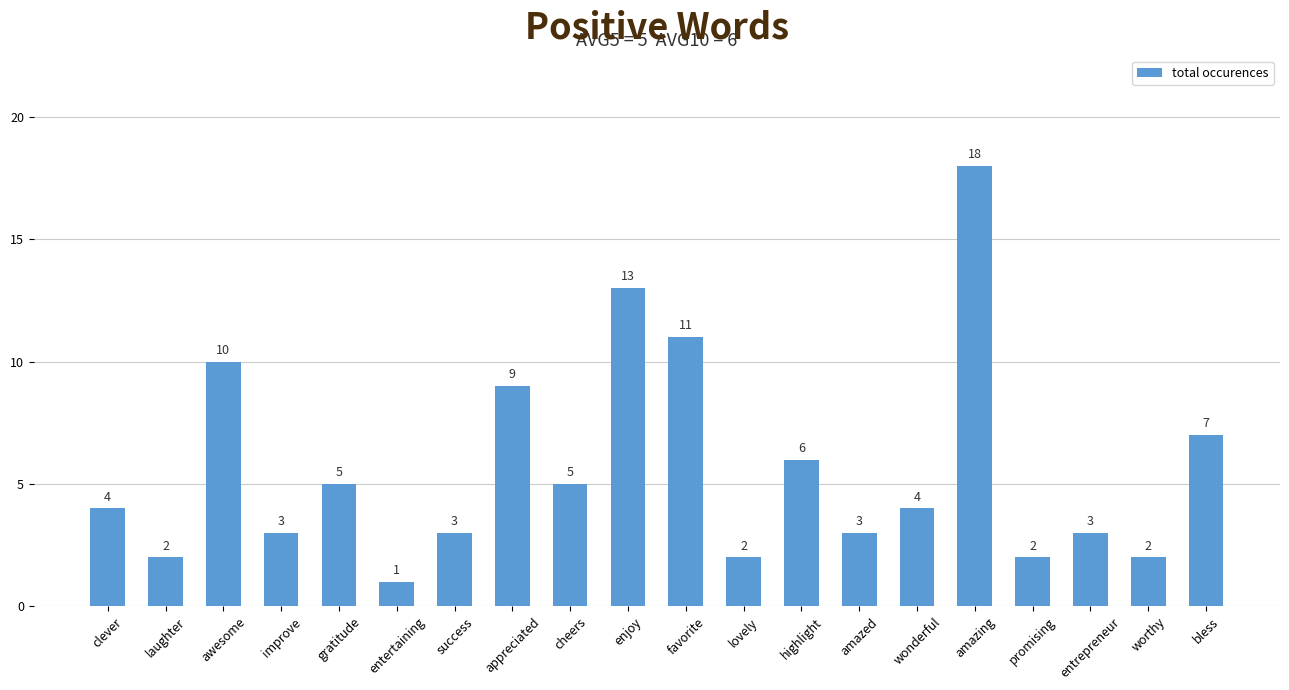

What is the ratio of the value at amazing to the value at favorite?

1.6